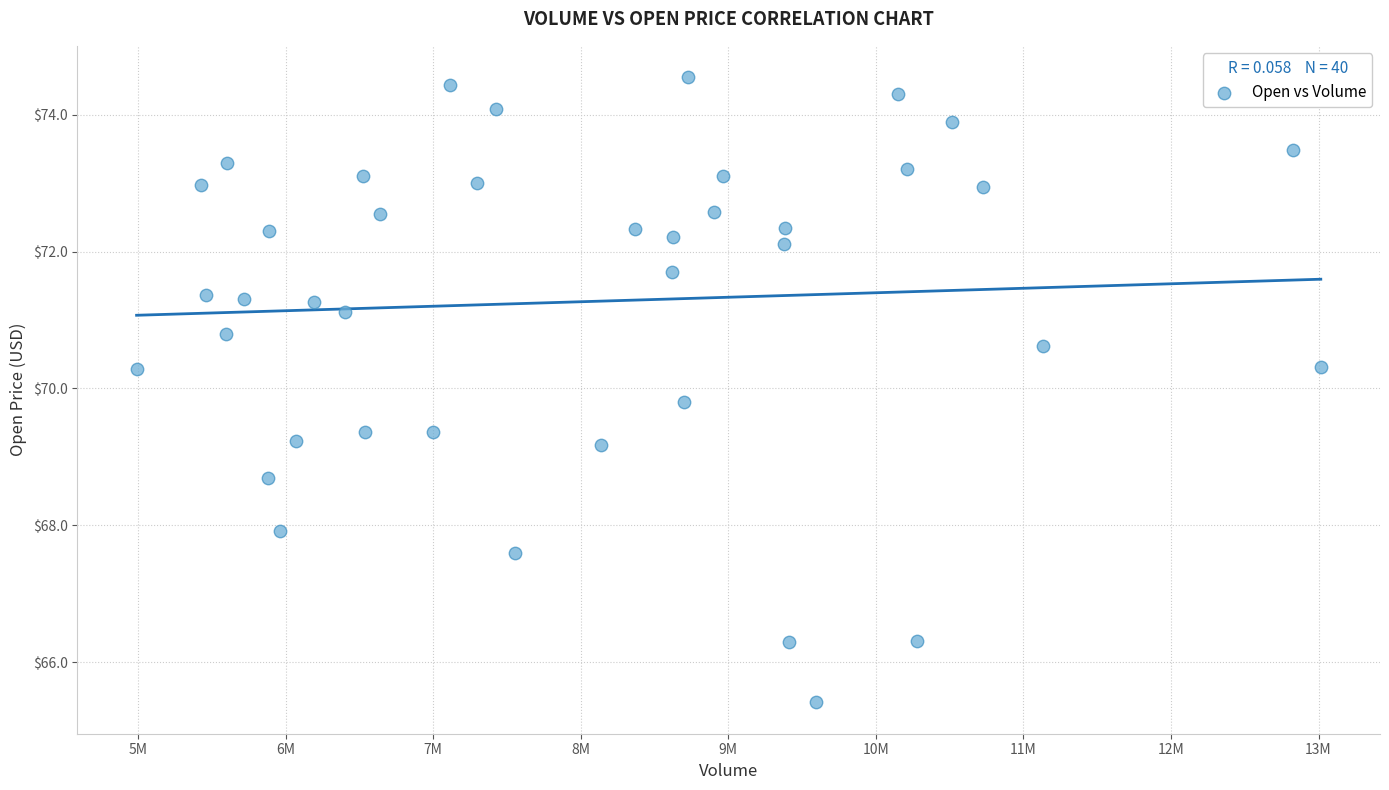

What is the range of X values (max minus min)?

8024600.0